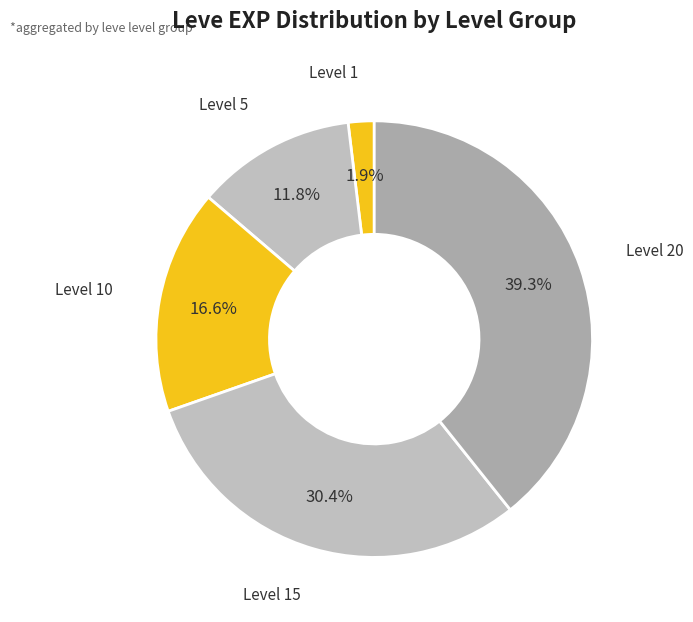

Count the number of slices in the pie.

5